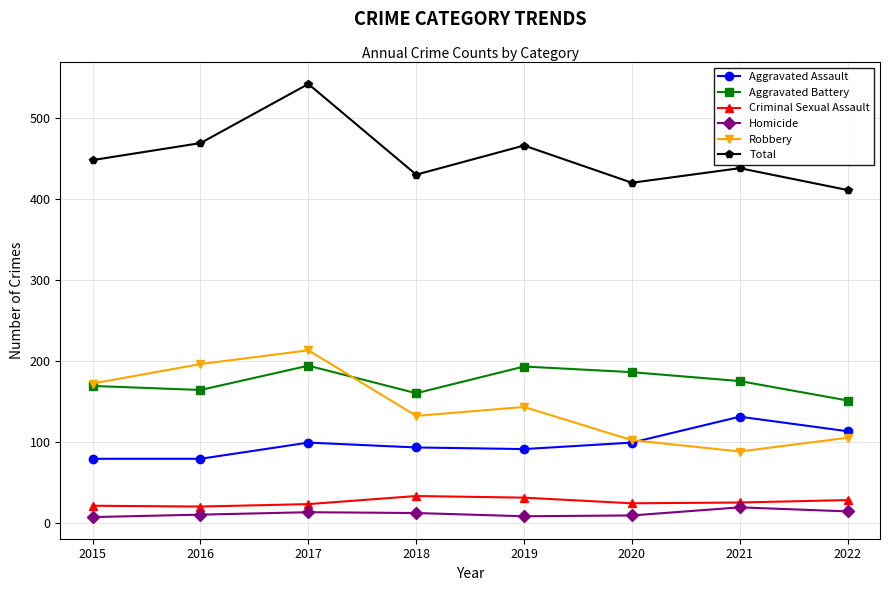

Read the Homicide value at 2017.

13